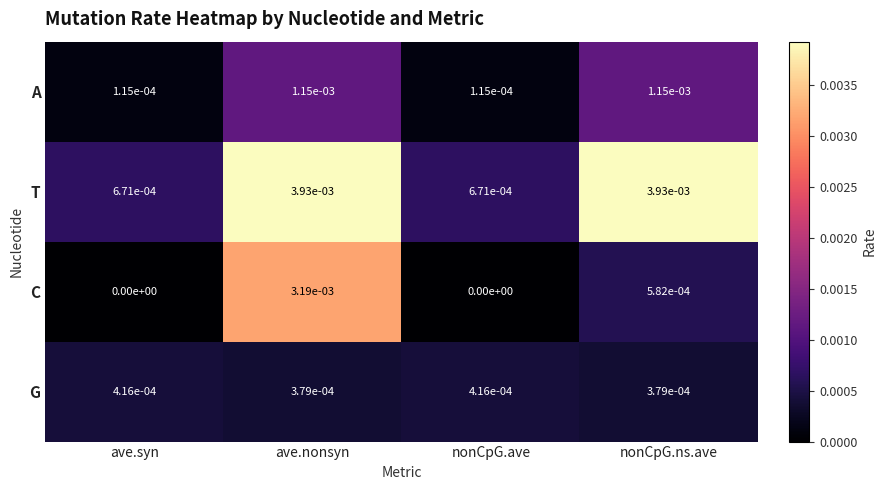

Rank the series by their maximum value, from highest to lowest.

T, C, A, G